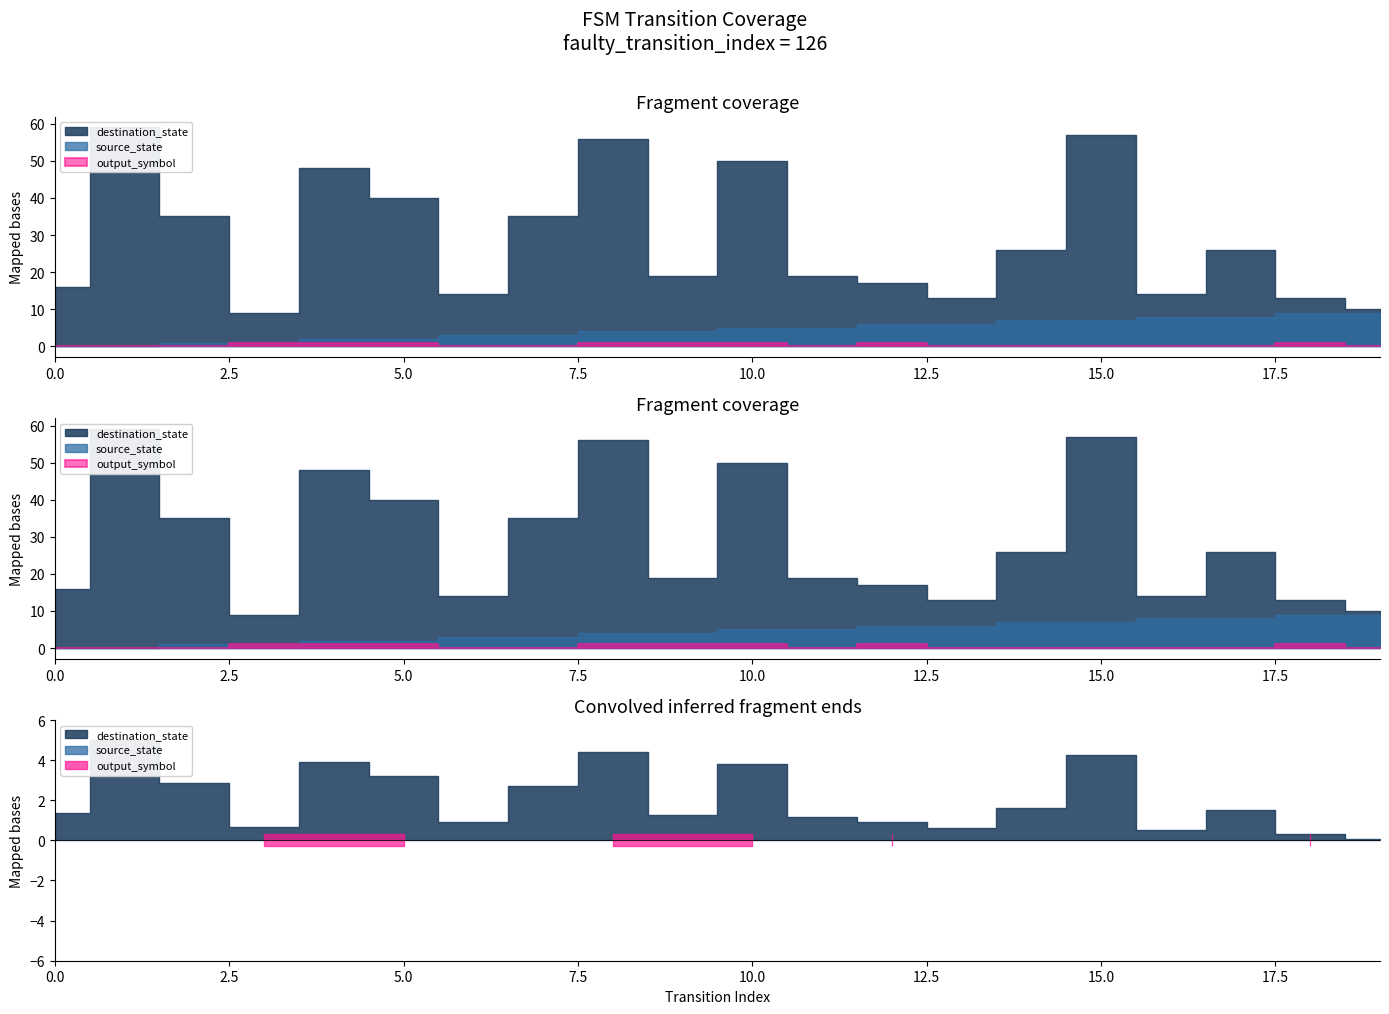

Does the chart have visible grid lines?

No